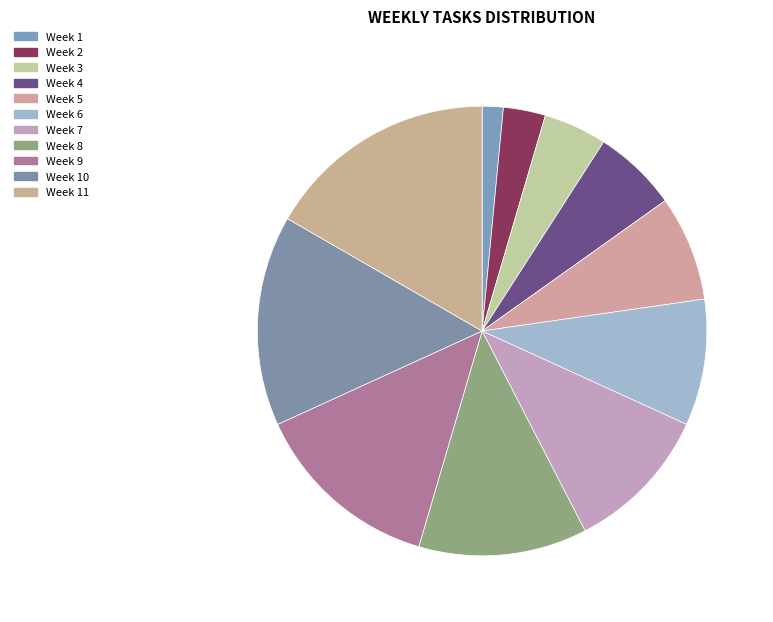

What percentage is the Week 4 slice, to the nearest percent?

6%